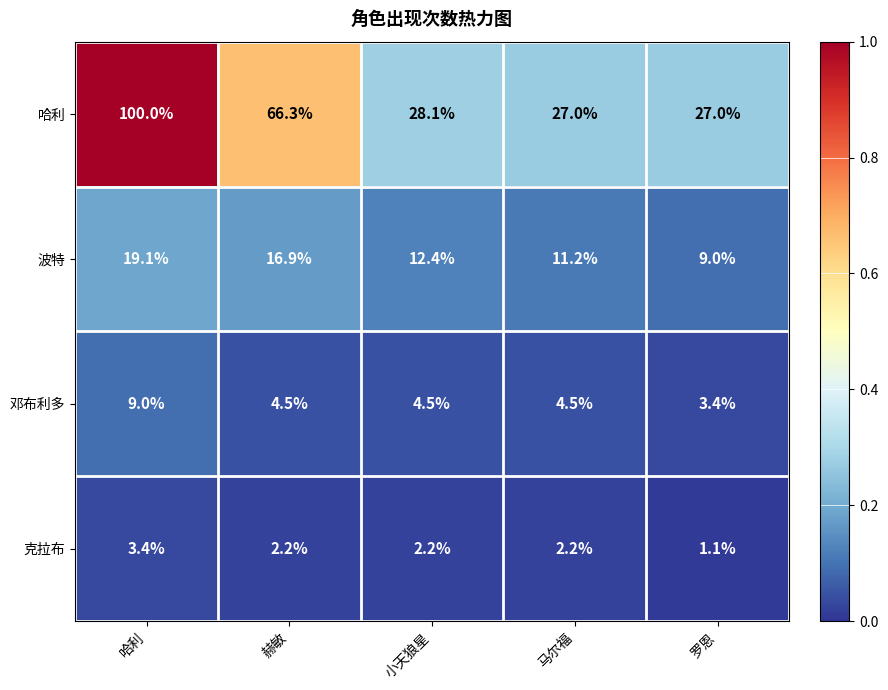

Is it true that 波特 equals 17.7 at 马尔福?

False